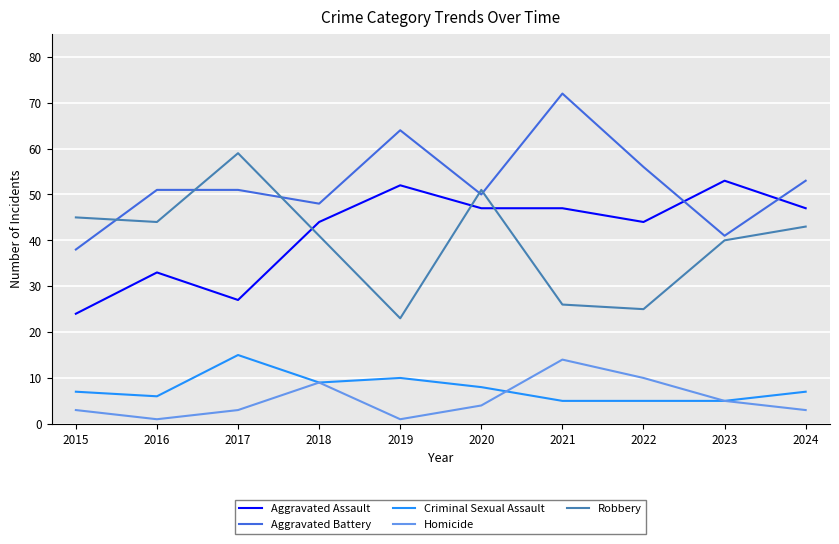

True or false: Aggravated Assault and Aggravated Battery cross at least once.

True